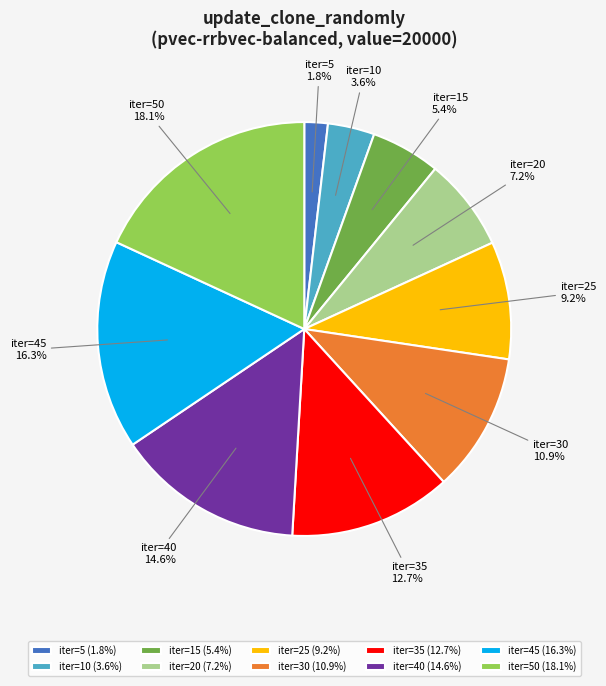

What percentage do iter=50 and iter=5 together represent?

19.9%